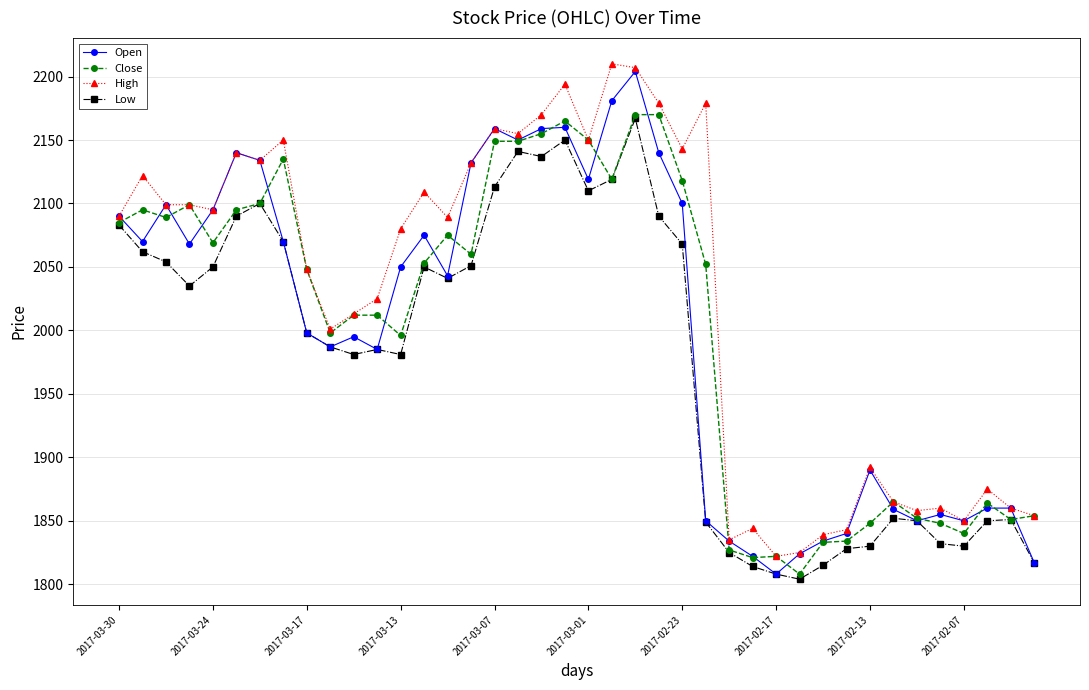

What are all the series names shown in the legend?

Open, Close, High, Low